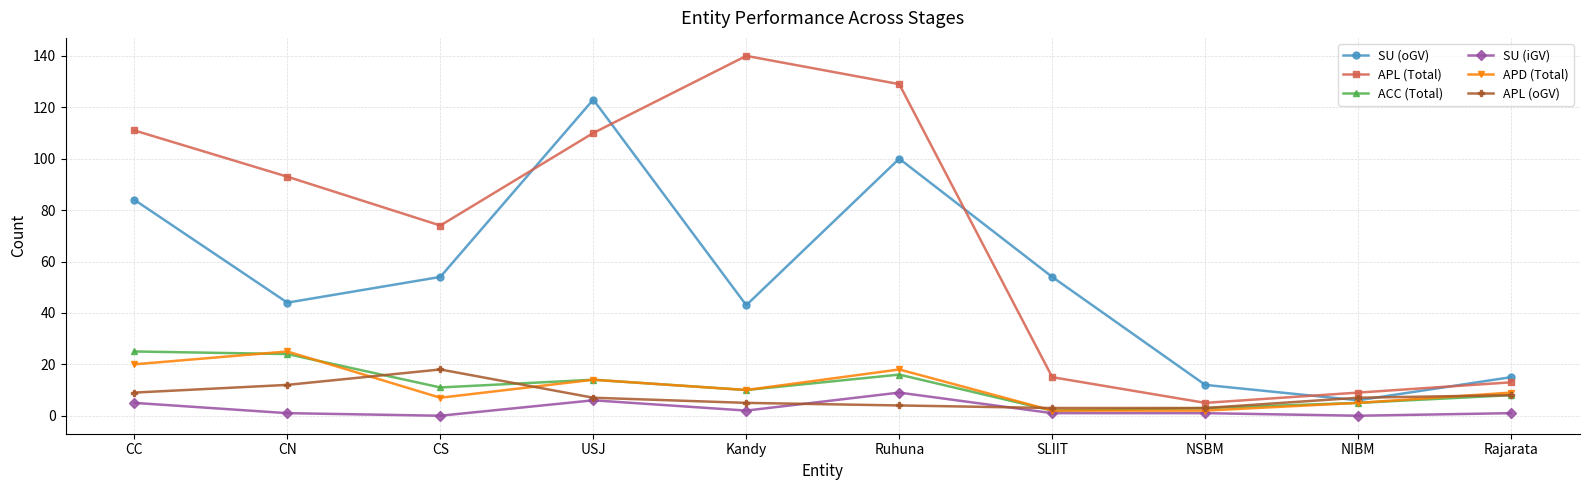

How many lines are shown in the chart?

6